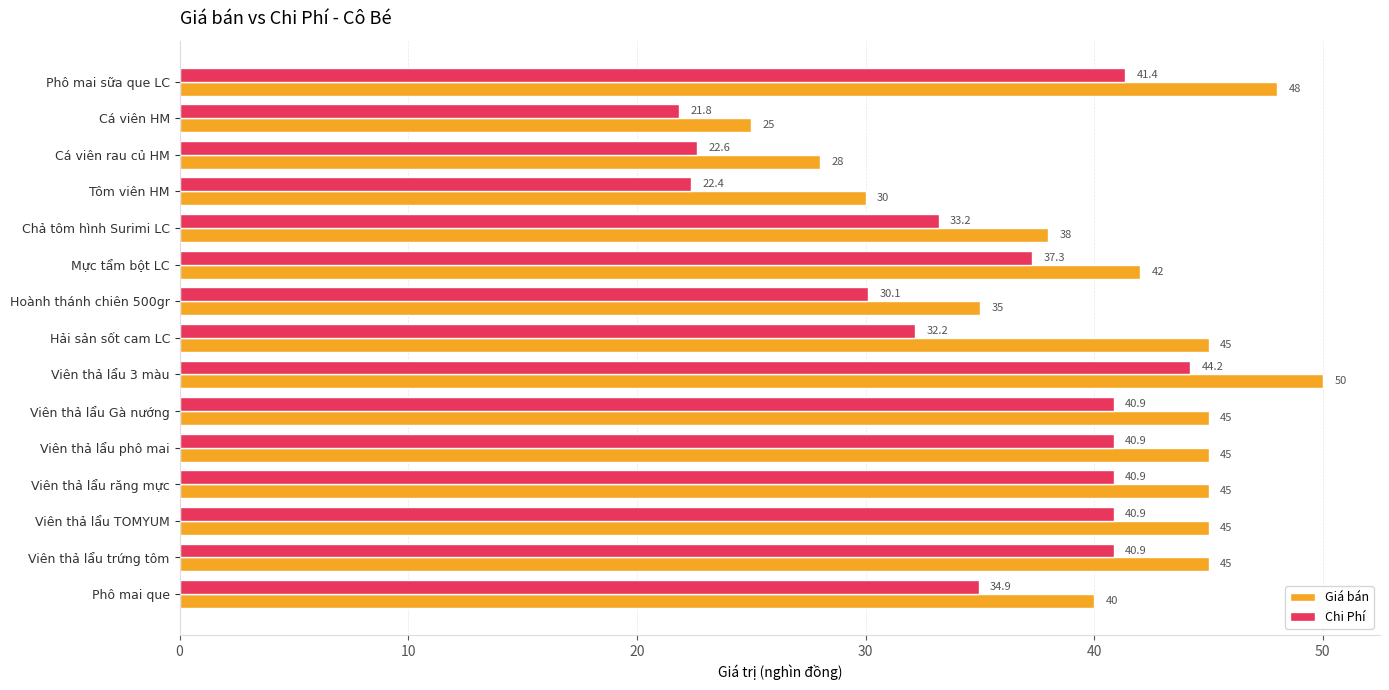

What is the sum of the Giá bán values at Viên thả lẩu 3 màu and Viên thả lẩu TOMYUM?

95.0